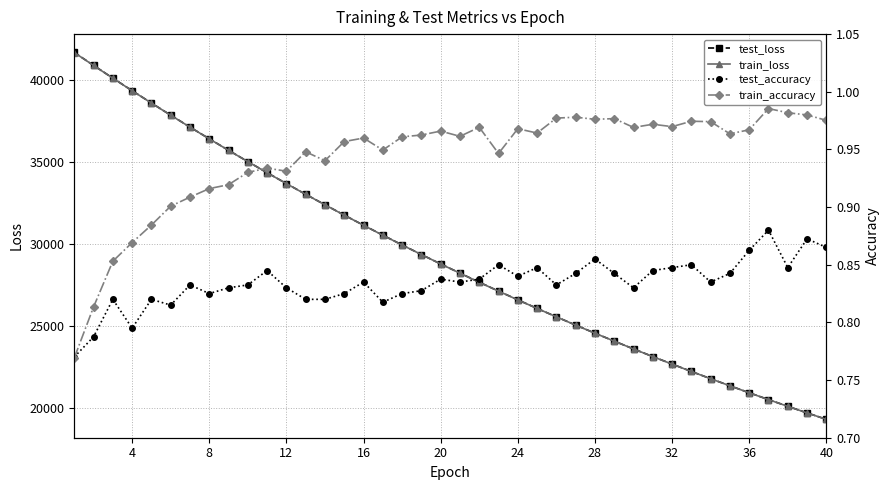

True or false: train_loss has more than 0 points higher than both neighbors.

False